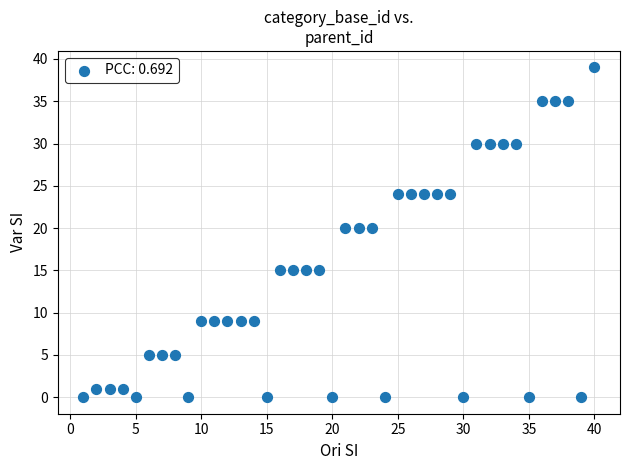

What is the range of Y values (max minus min)?

39